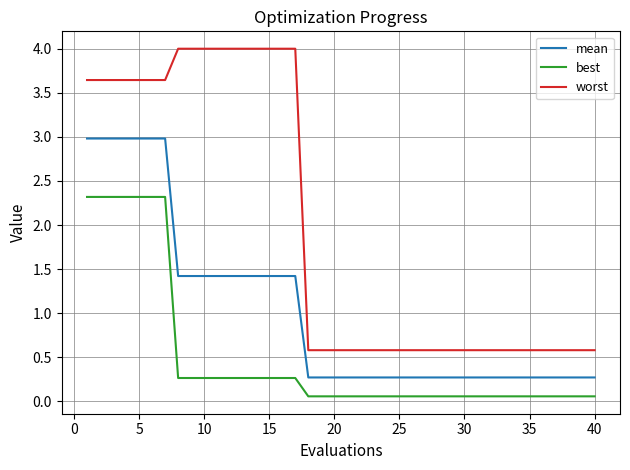

Which series has the largest total across all categories?

worst